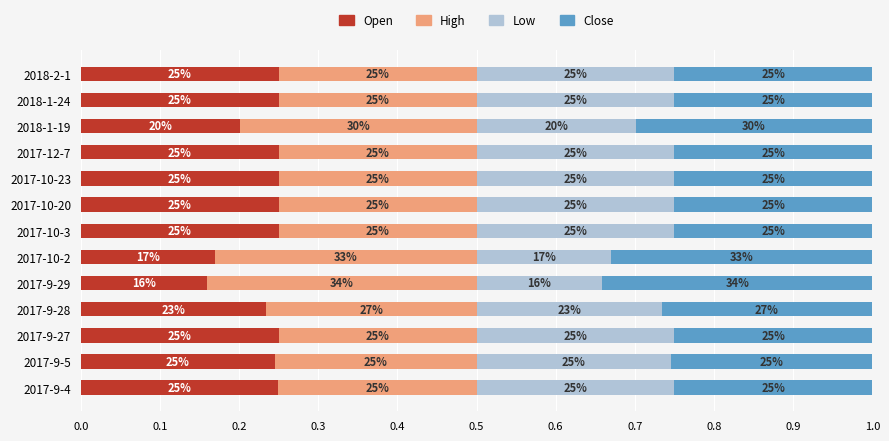

What is the average value of the Low series?

0.2